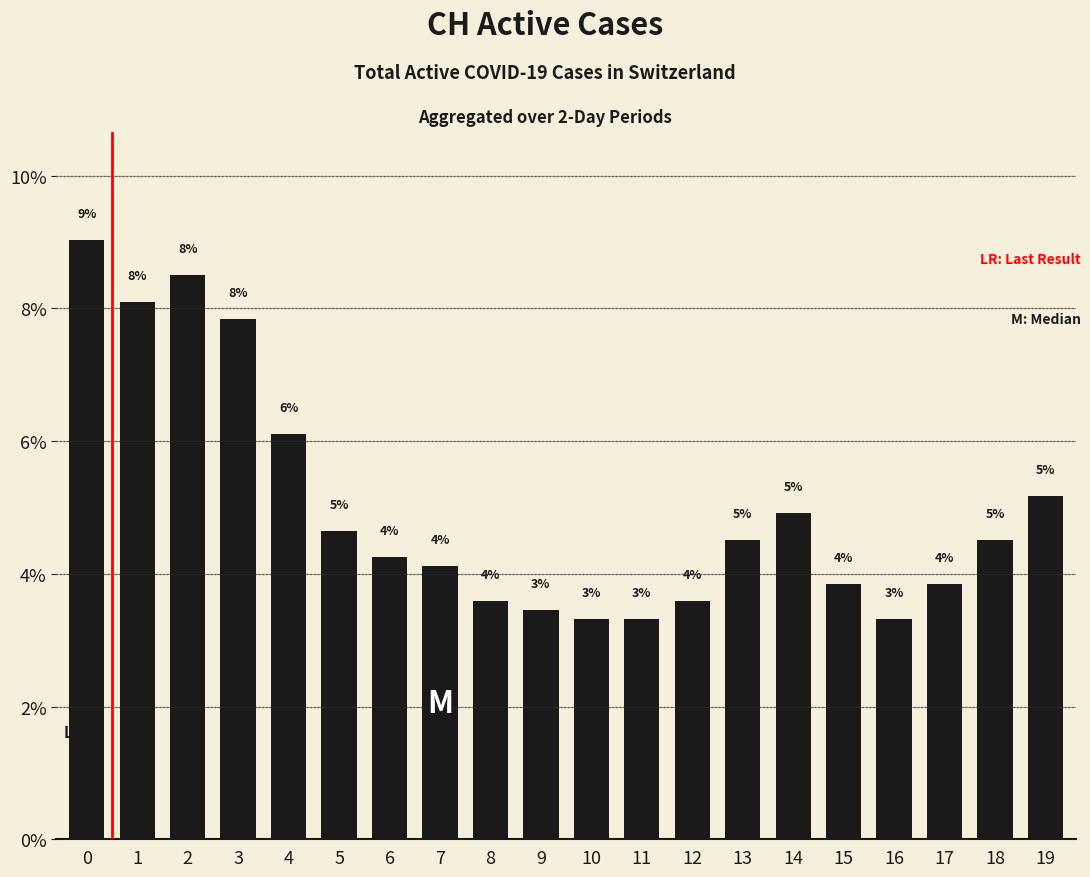

Between 13 and 9, which is larger?

13